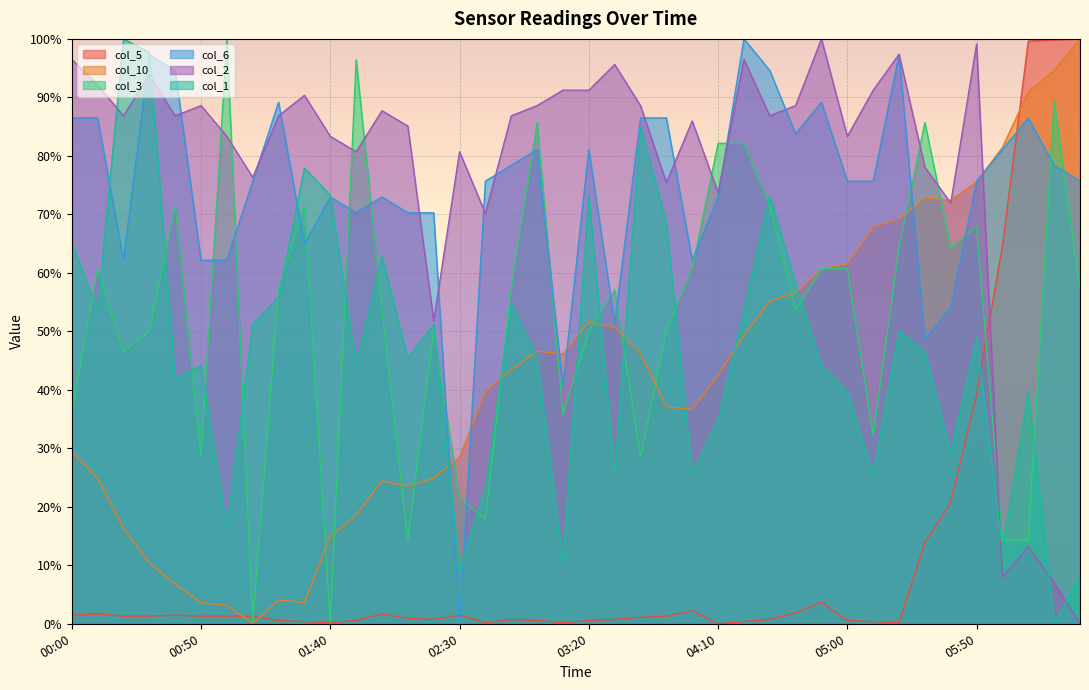

What is the total value across all series at 03:50?

318.9